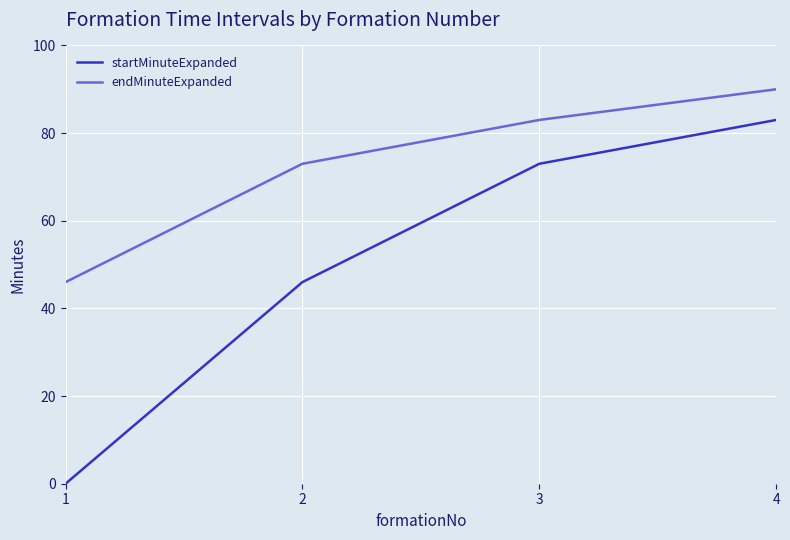

Which series has the largest total across all categories?

endMinuteExpanded